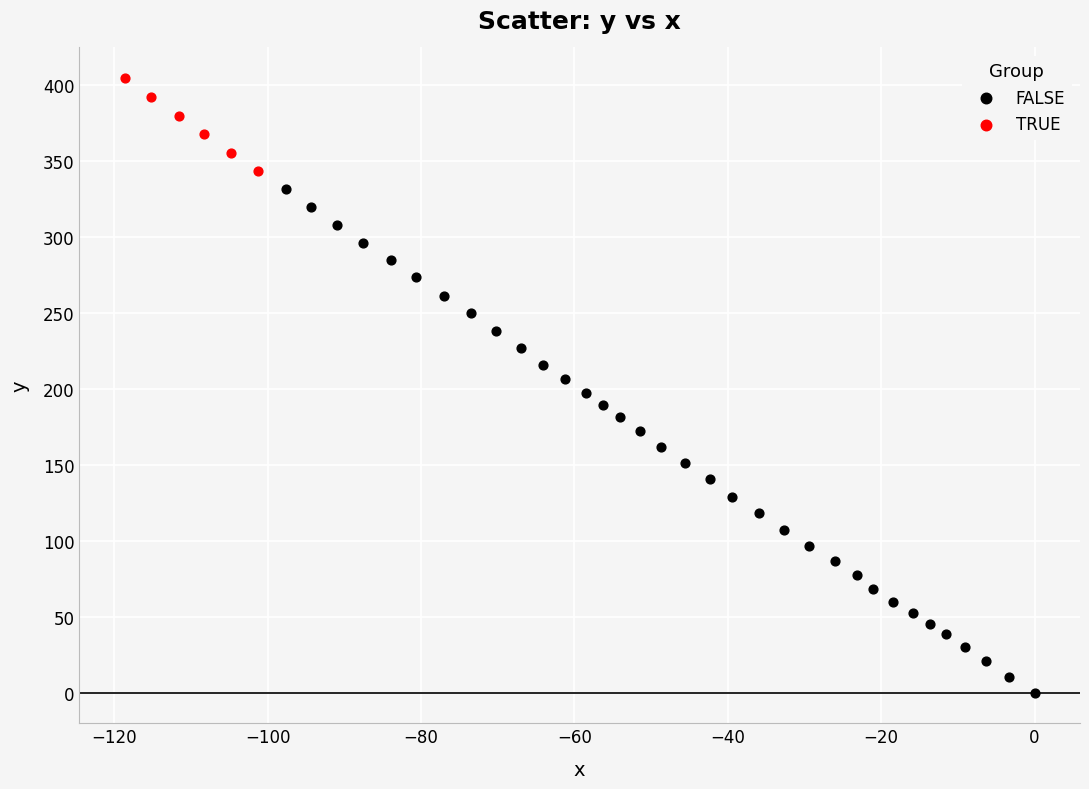

Which series contains the lowest Y value?

FALSE